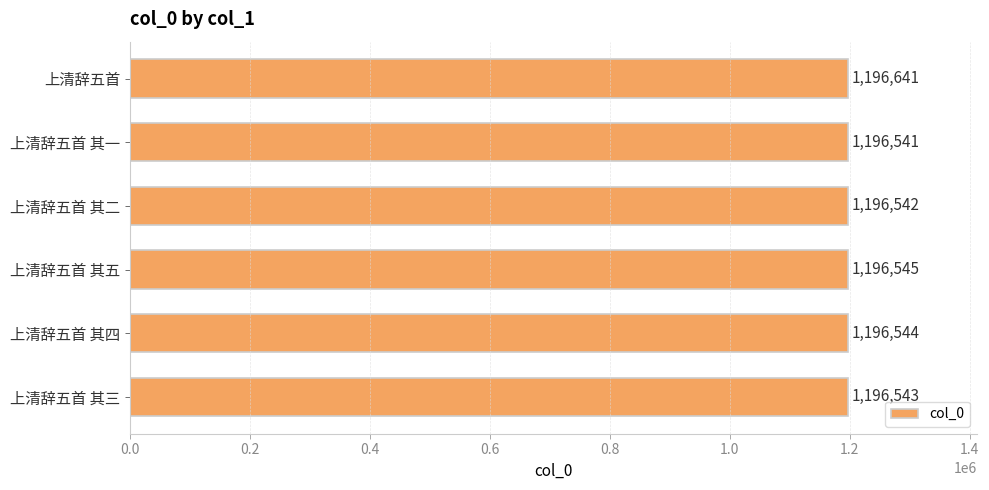

True or false: the data shows 1196545 at 上清辞五首 其五.

True